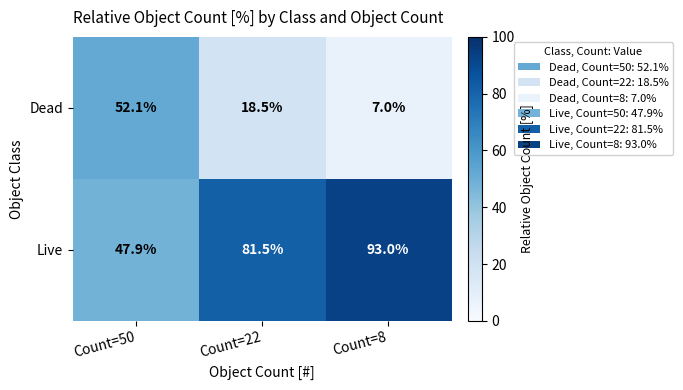

At which category does the chart reach its peak across all series?

Count=8